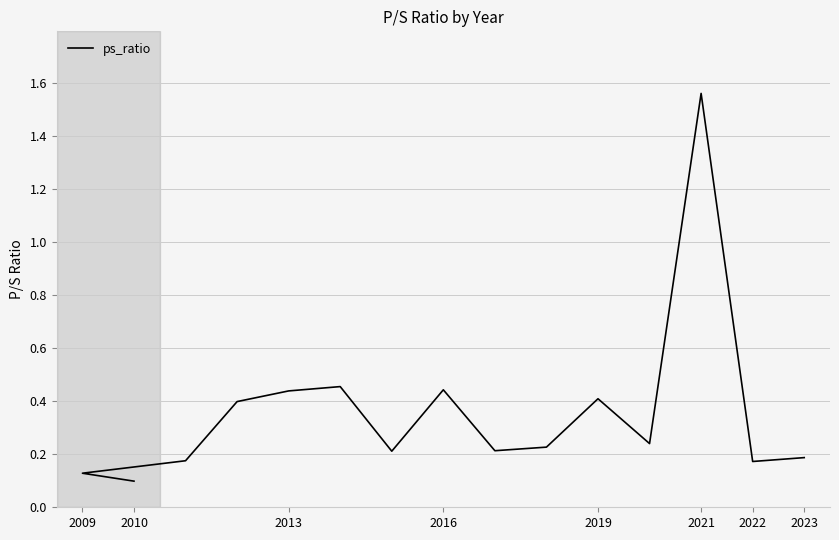

What is the difference between the maximum and second lowest values?

1.4